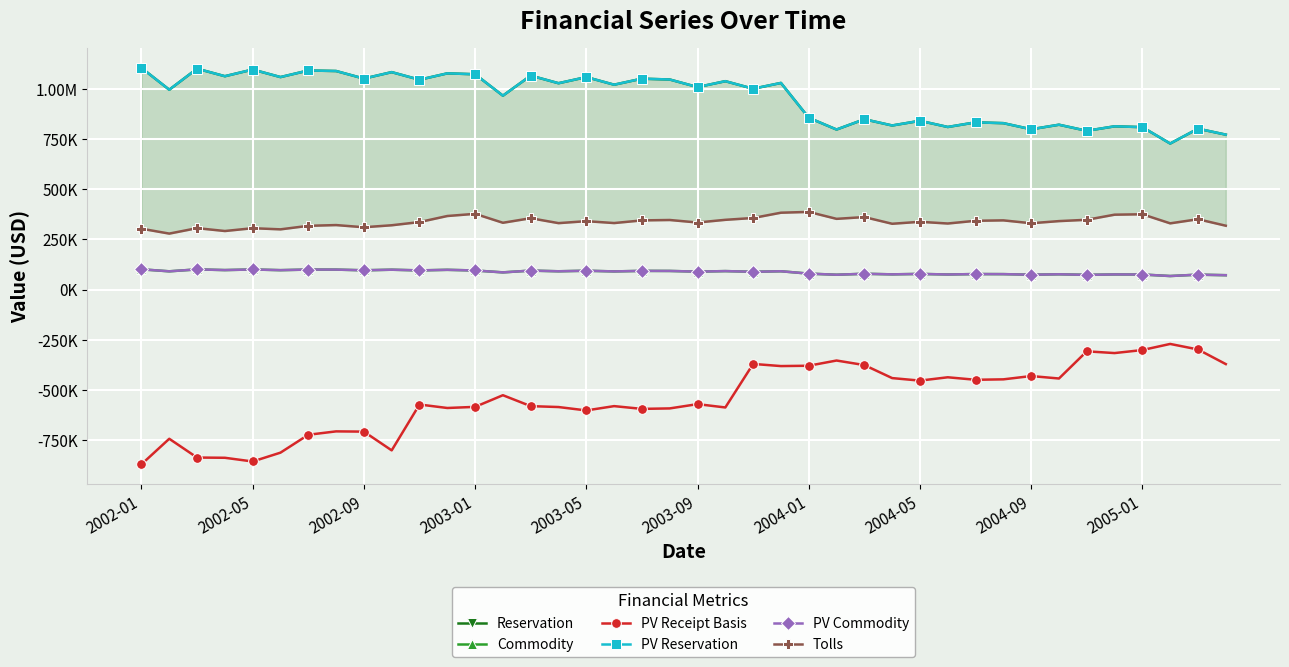

What is the difference between the second highest and second lowest values in the PV Receipt Basis series?

558452.4